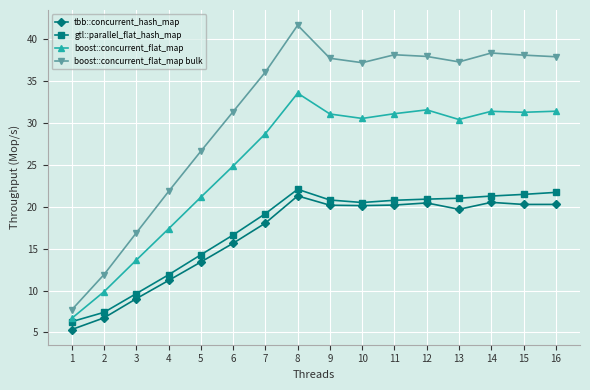

Which series has the widest spread of values?

boost::concurrent_flat_map bulk